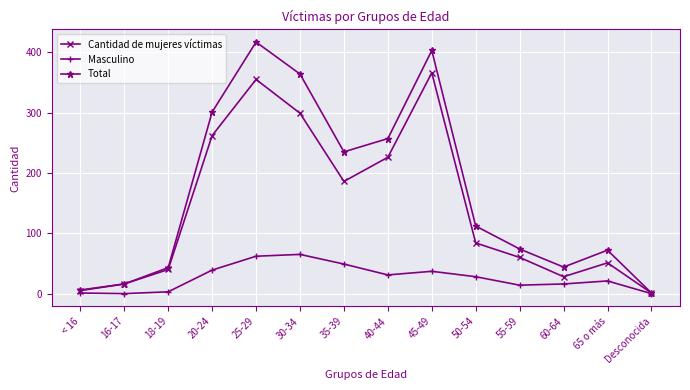

Read the Total value at 20-24.

301